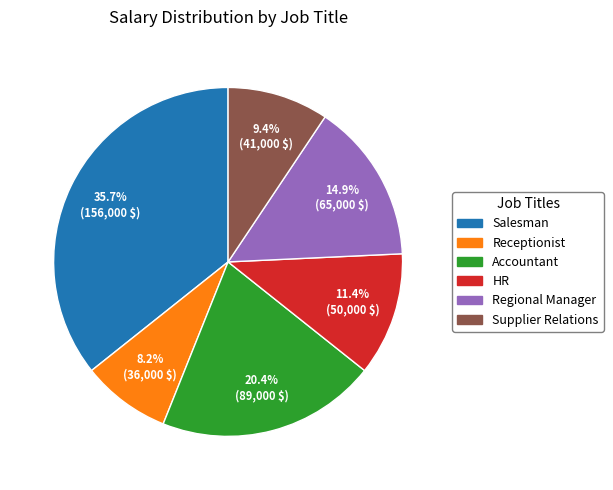

To the nearest percent, what is the average slice percentage?

17%